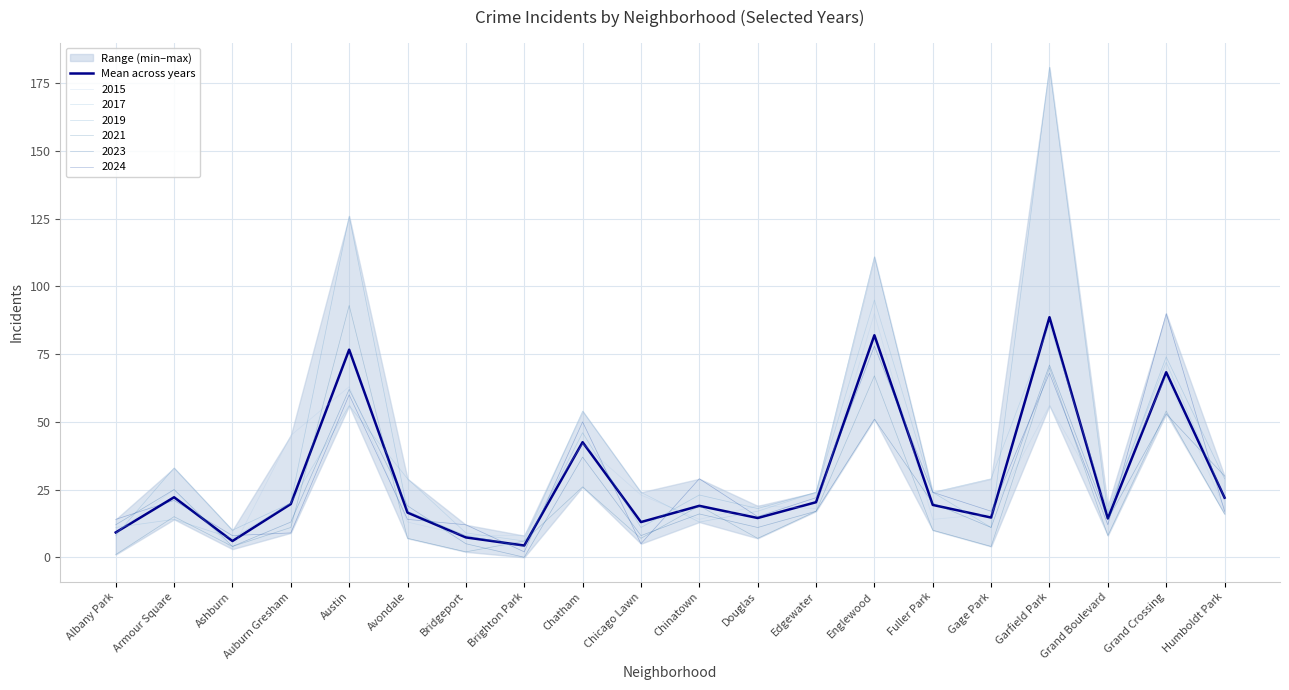

Between Auburn Gresham and Avondale, which is larger?

Auburn Gresham